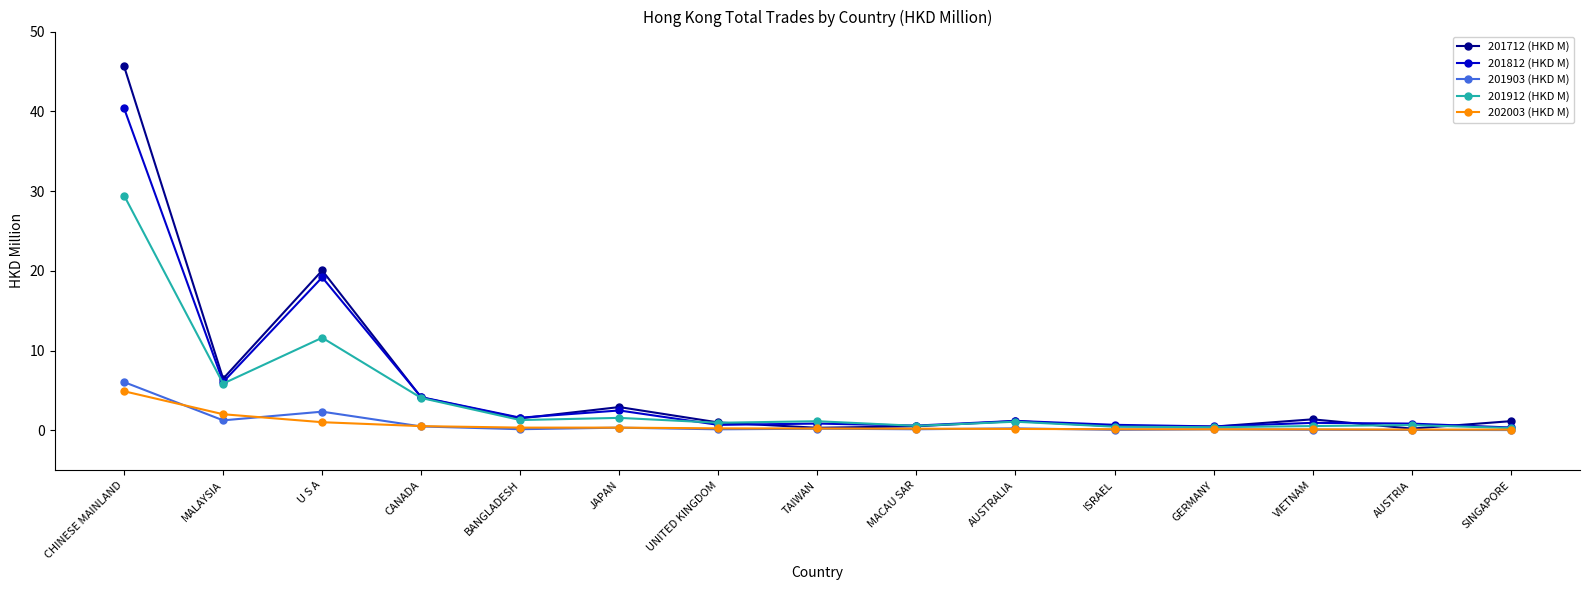

What are all the series names shown in the legend?

201712 (HKD M), 201812 (HKD M), 201903 (HKD M), 201912 (HKD M), 202003 (HKD M)